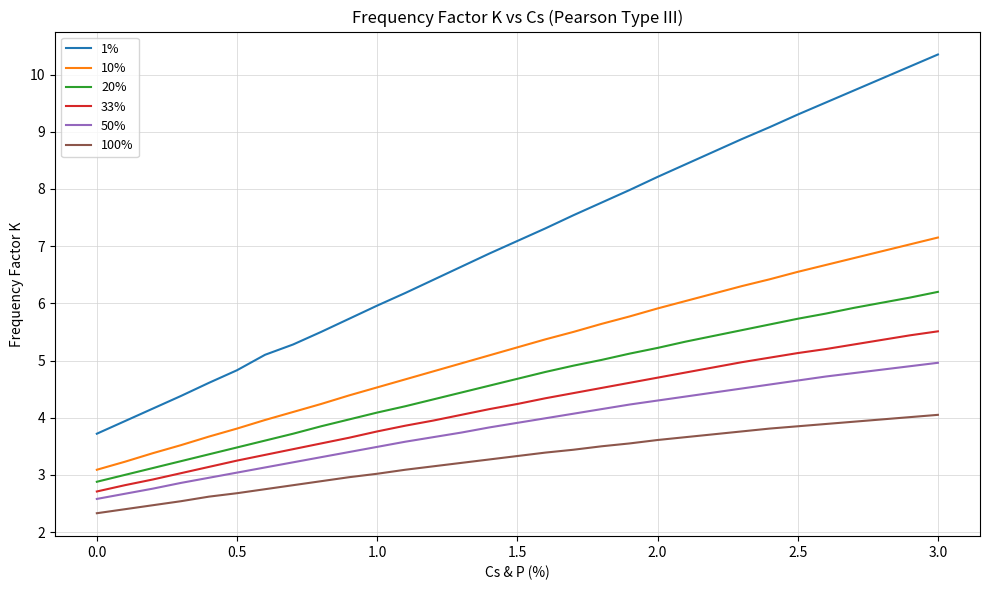

Which series has the largest total across all categories?

1%